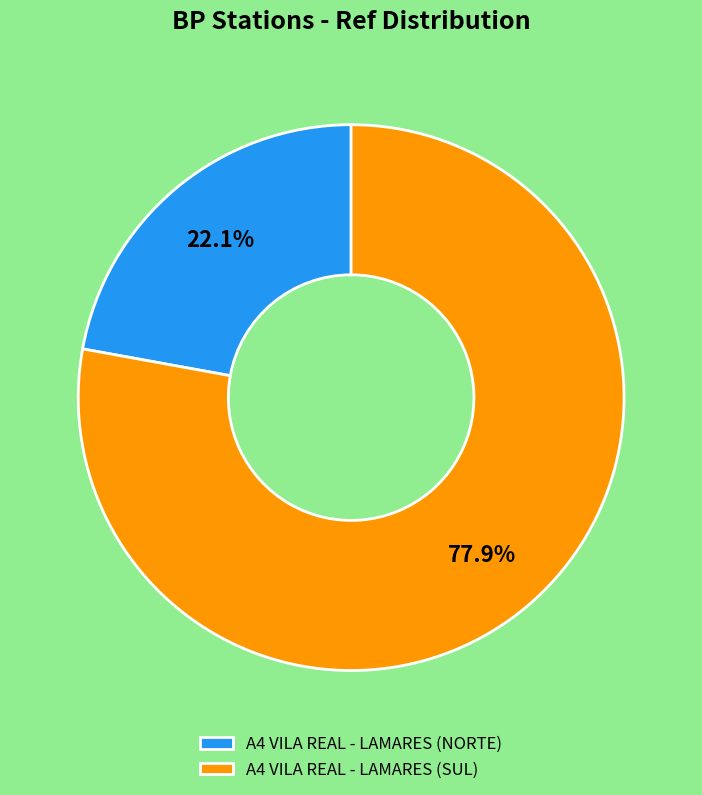

To the nearest percent, what percentage of the pie is A4 VILA REAL - LAMARES (NORTE)?

22%